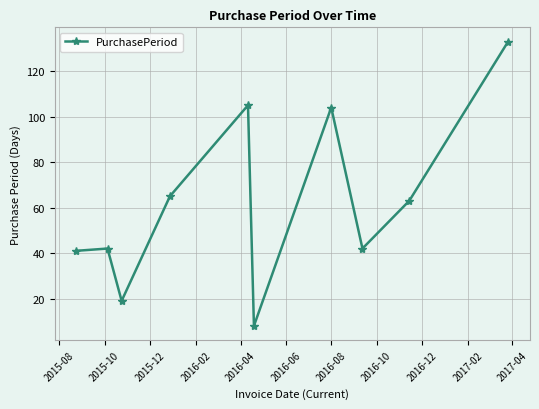

What is the greatest value displayed?

133